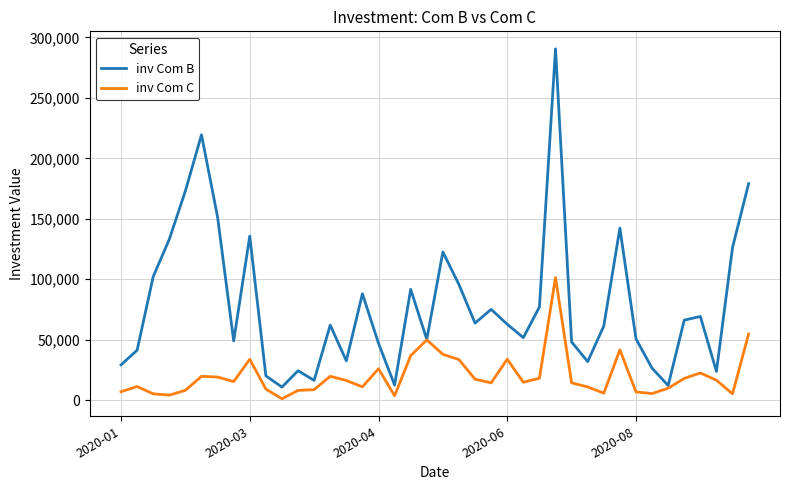

What is the sum of all inv Com C values?

795091